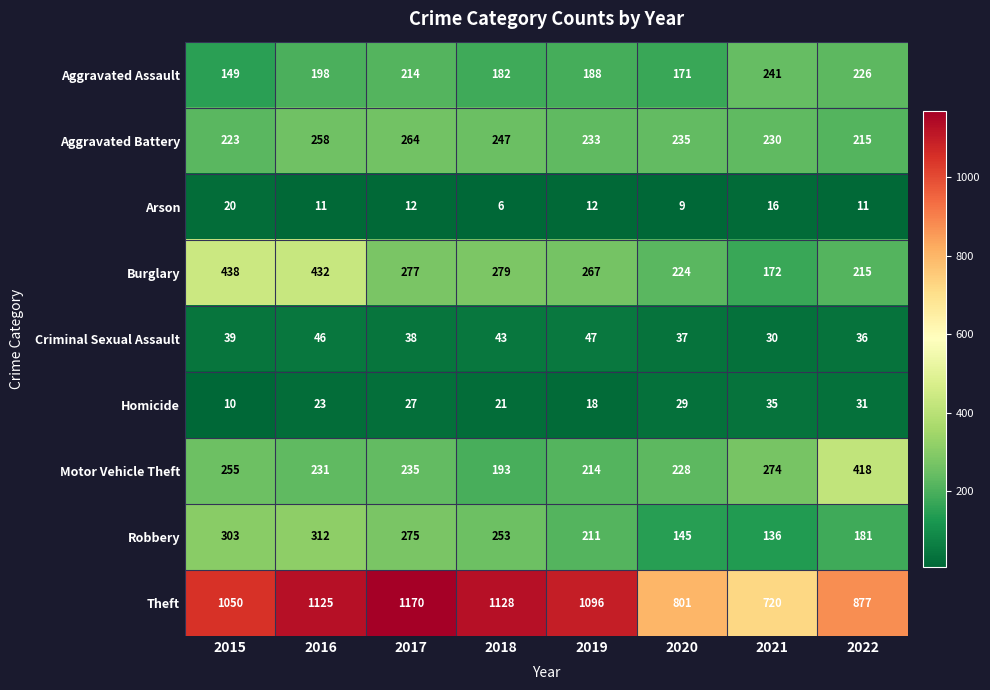

The value of Aggravated Battery at 2021 is 158. True or false?

False